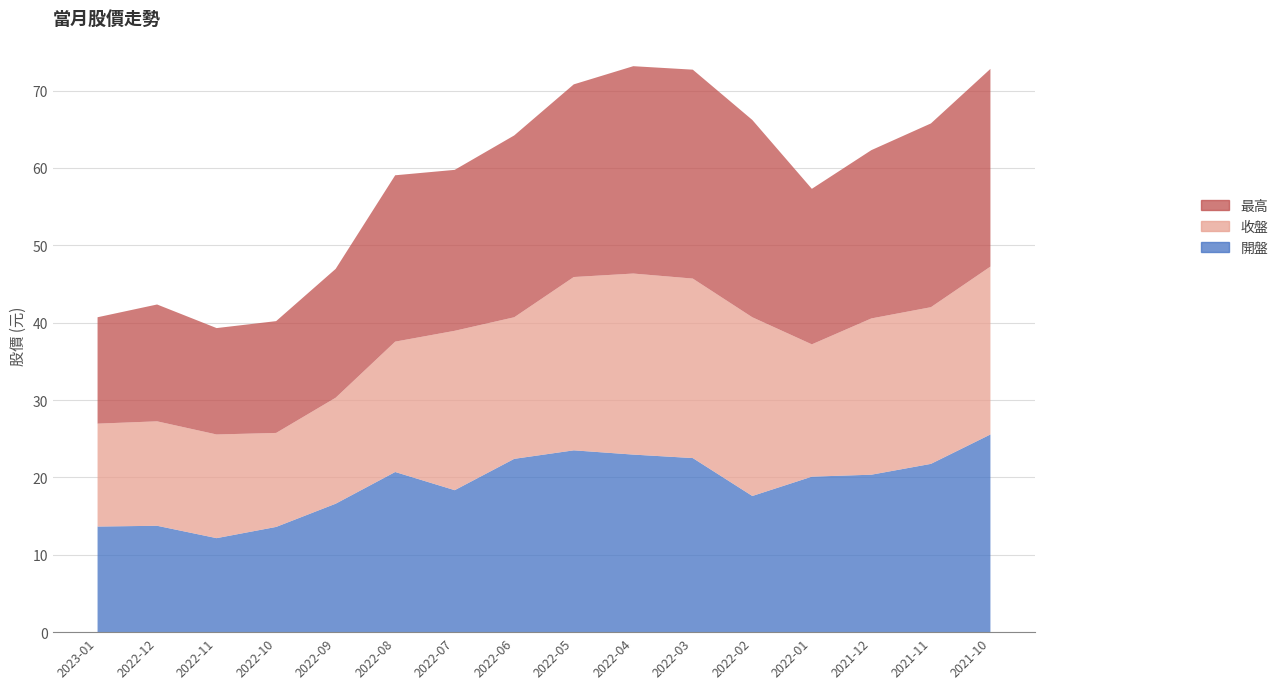

Reading left to right, what are all the values shown in this chart?

開盤: 13.7	13.8	12.2	13.6	16.6	20.7	18.4	22.4	23.5	22.9	22.5	17.6	20.1	20.4	21.8	25.6
收盤: 13.3	13.5	13.4	12.2	13.7	16.9	20.6	18.3	22.4	23.4	23.2	23.1	17.1	20.2	20.2	21.7
最高: 13.8	15.1	13.8	14.4	16.6	21.5	20.8	23.5	24.9	26.8	27.0	25.5	20.1	21.8	23.8	25.6